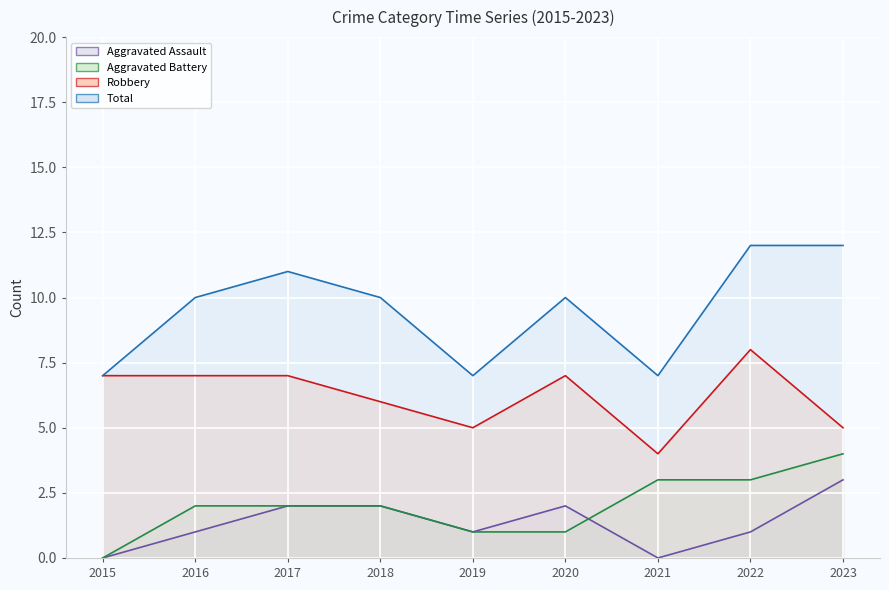

Is the value of Robbery at 2022 greater than the value of Total at 2018?

No